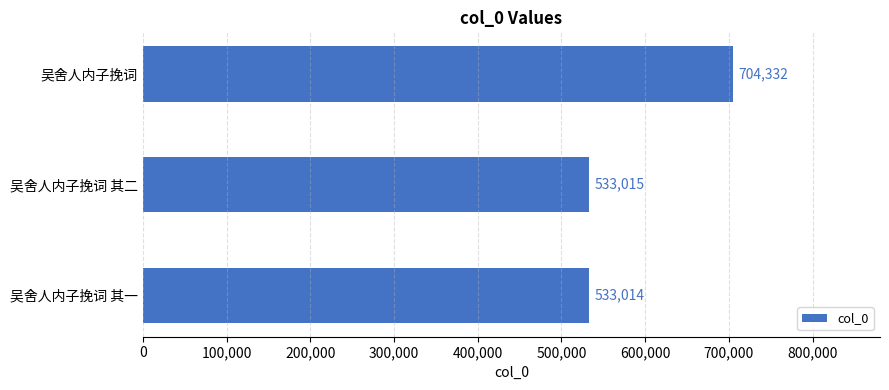

Which label corresponds to the smallest value in the chart?

吴舍人内子挽词 其一